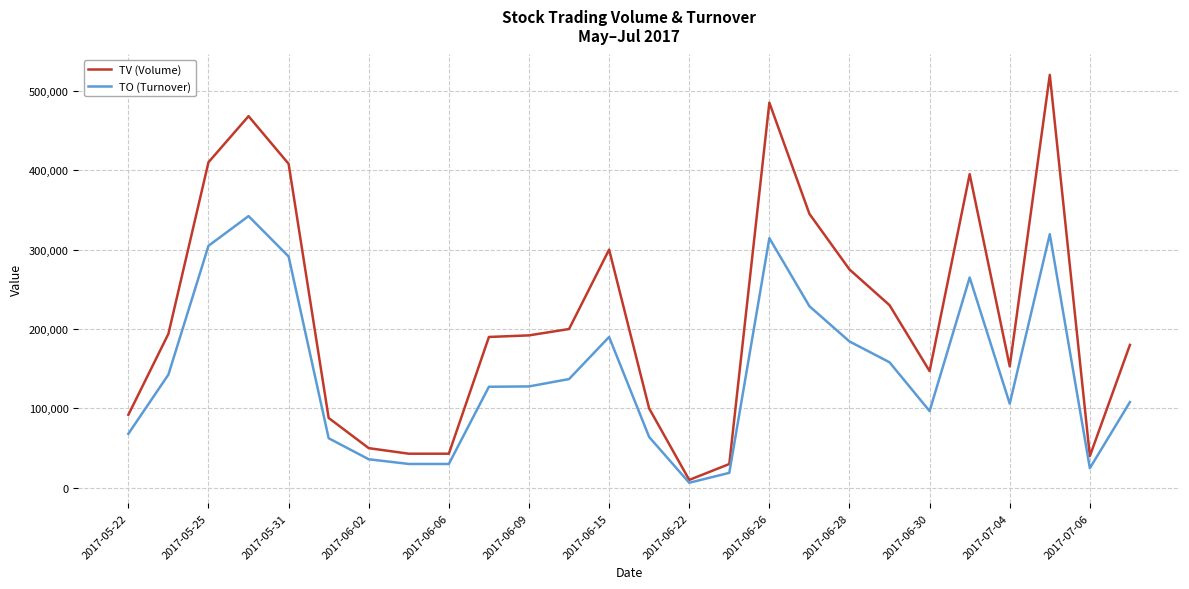

List the series in order of their overall mean, highest first.

TV (Volume), TO (Turnover)